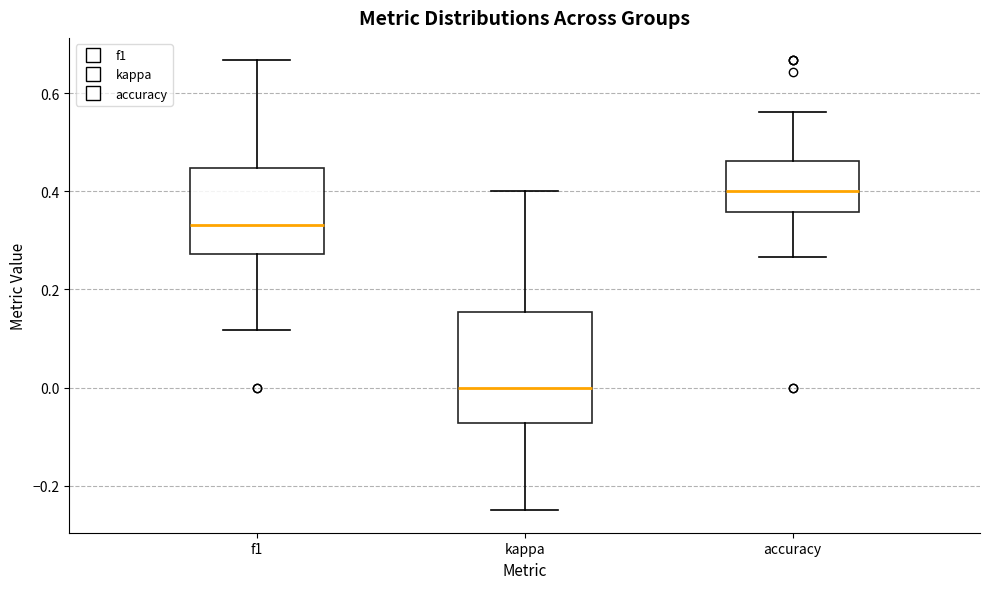

Where is the lower edge of the box for kappa on the y-axis? The values are not printed on the chart, so give them approximately, as read against the axis.

-0.08